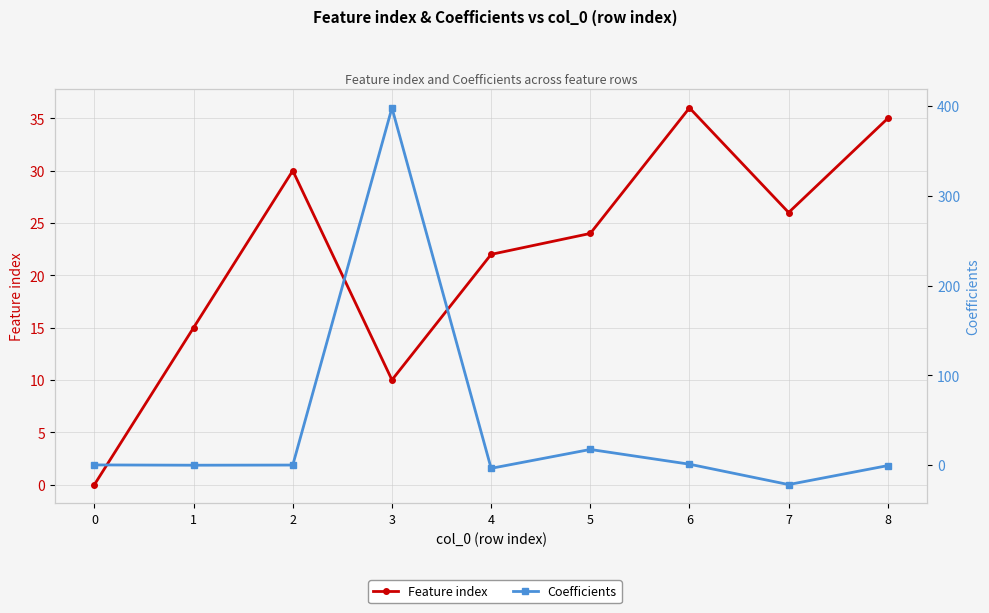

How many lines are shown in the chart?

2